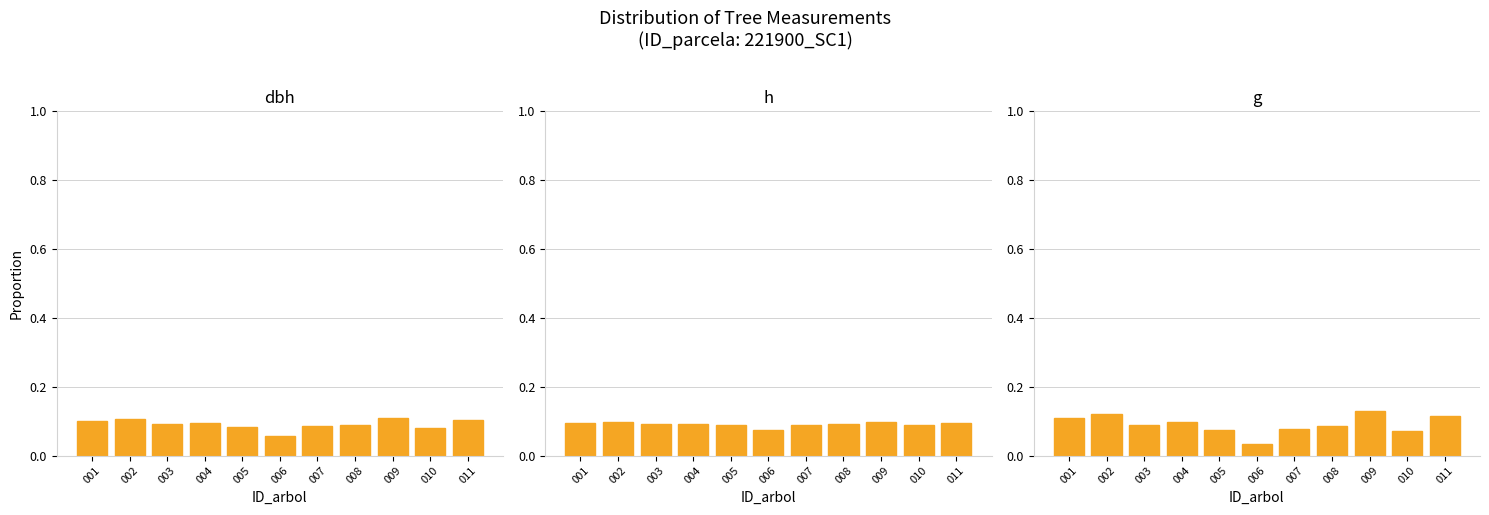

Where is h nearest to the value 0?

006